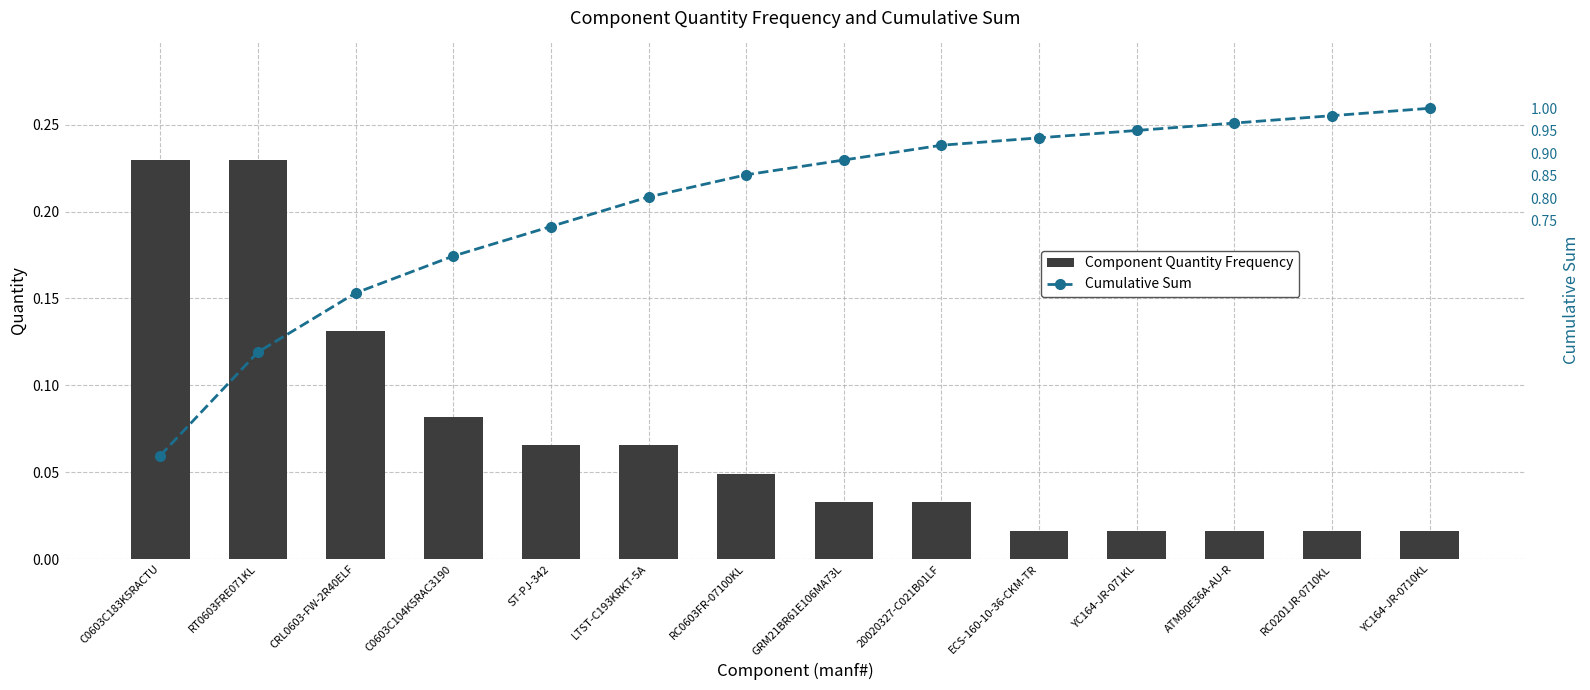

What are all the series names shown in the legend?

Component Quantity Frequency, Cumulative Sum